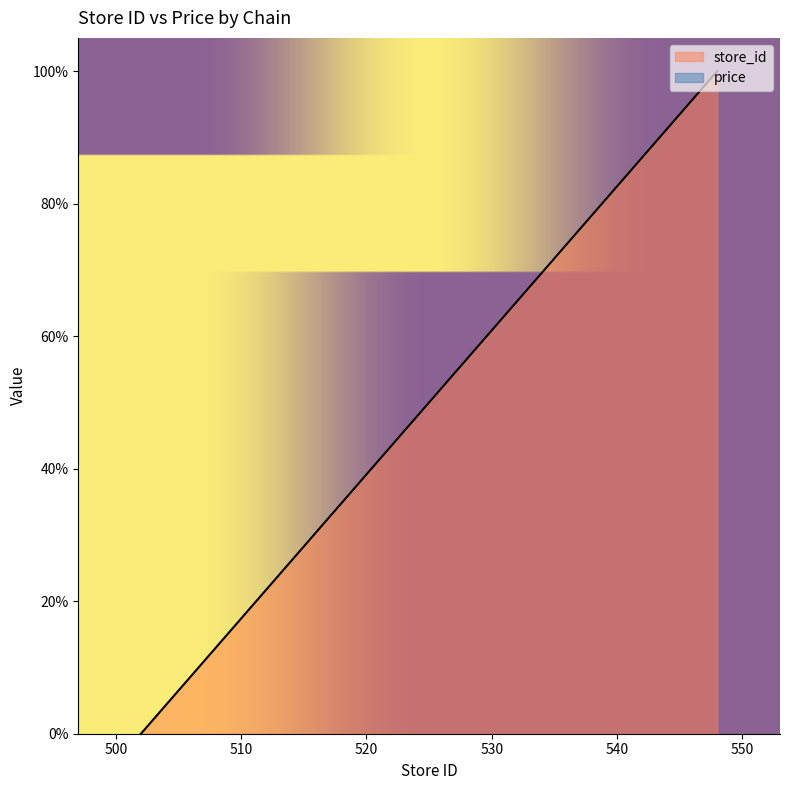

Which label corresponds to the smallest value in the chart?

502